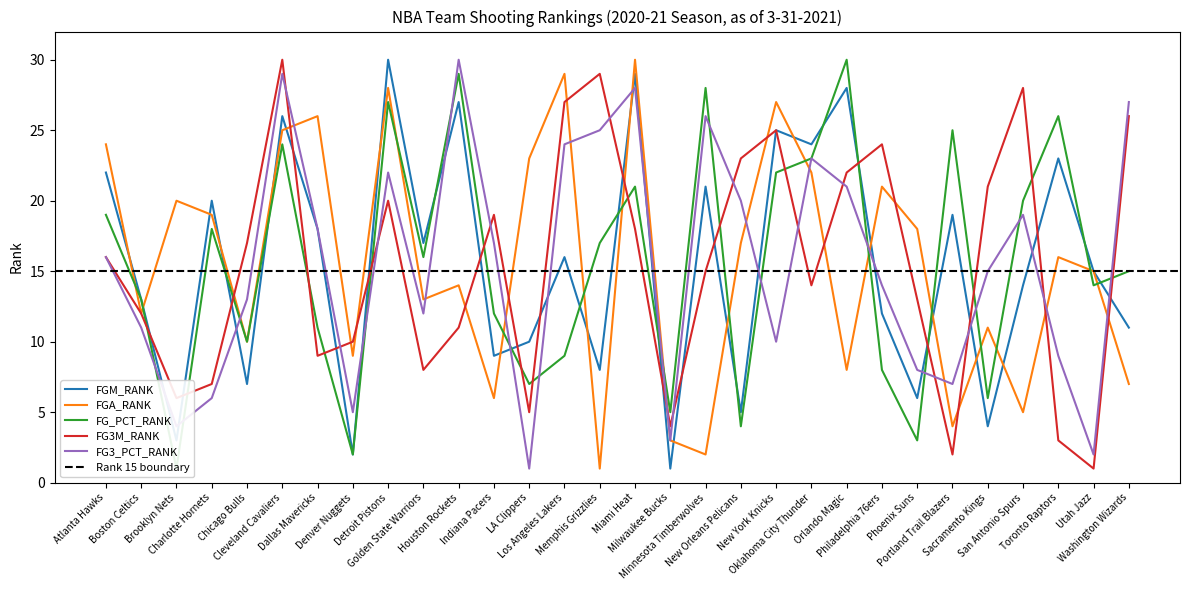

List the series in order of their peak value, lowest first.

FGM_RANK, FGA_RANK, FG_PCT_RANK, FG3M_RANK, FG3_PCT_RANK